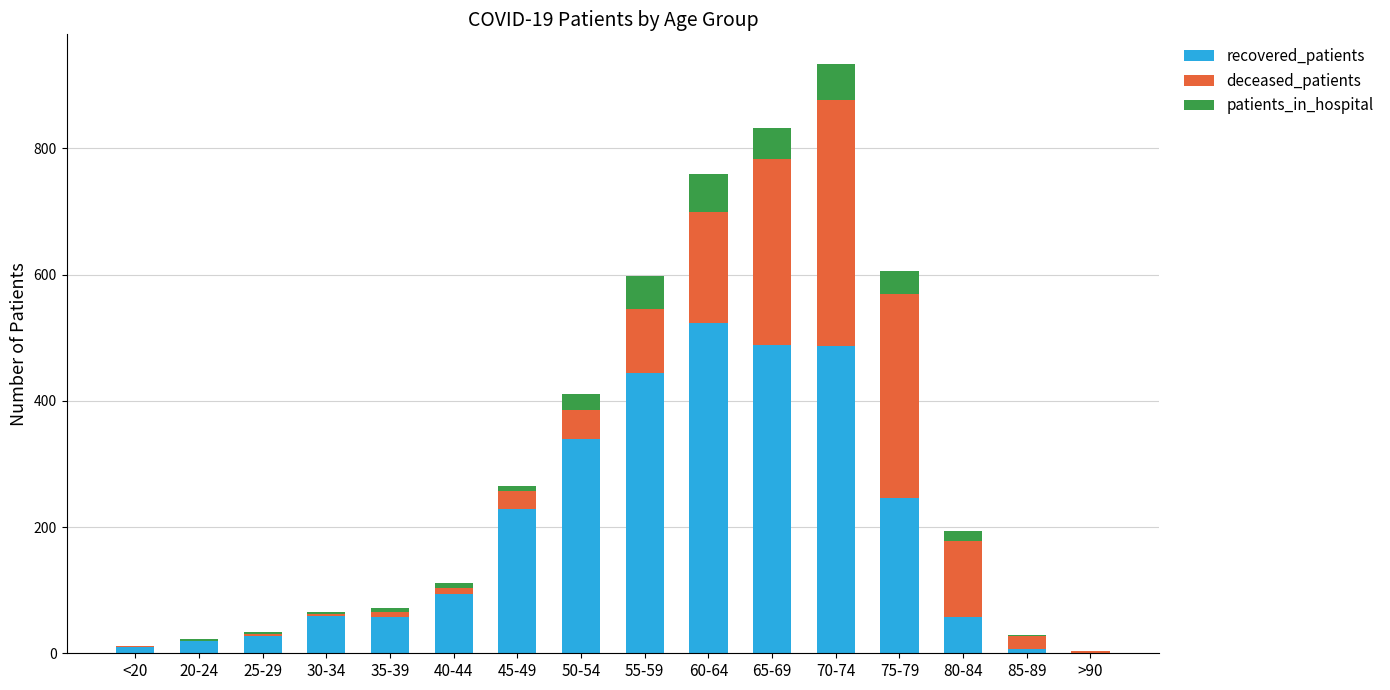

Does the chart contain stacked bars?

Yes